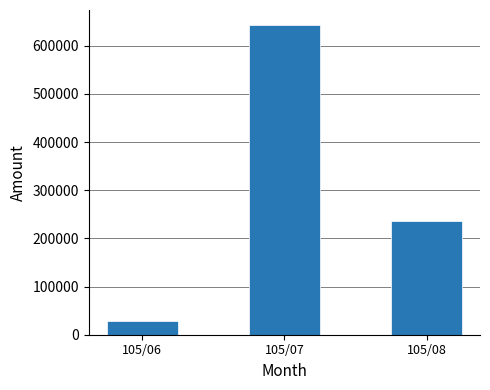

What value does the data have at 105/08, to the nearest 50?

237000